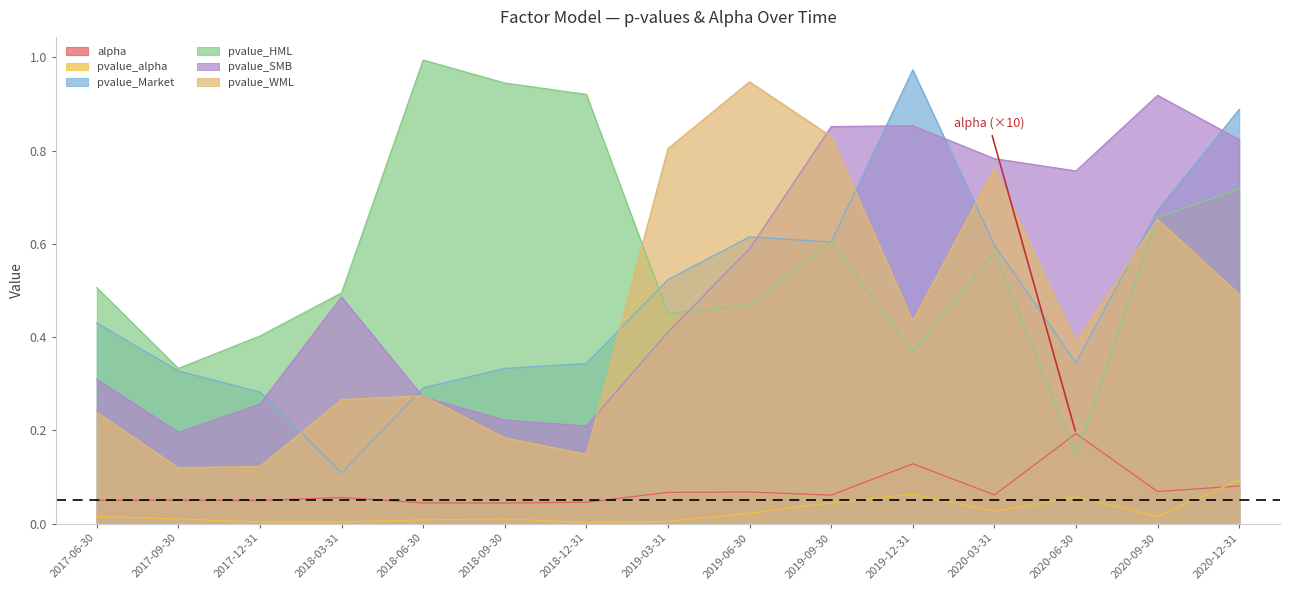

What are all the series names shown in the legend?

alpha, pvalue_alpha, pvalue_Market, pvalue_HML, pvalue_SMB, pvalue_WML